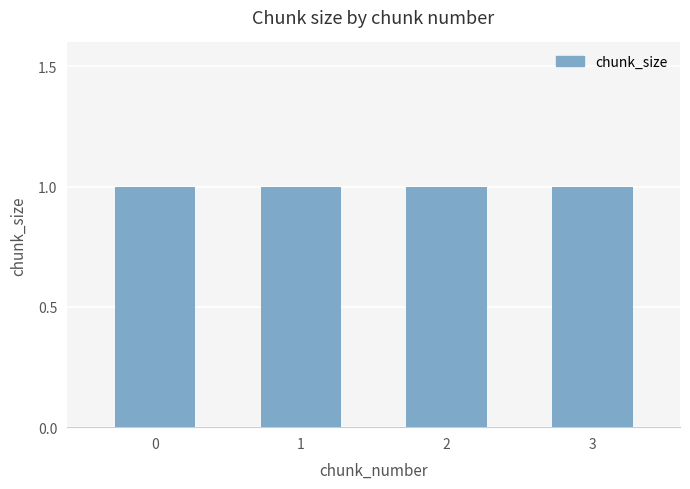

Which series has the largest total across all categories?

chunk_size